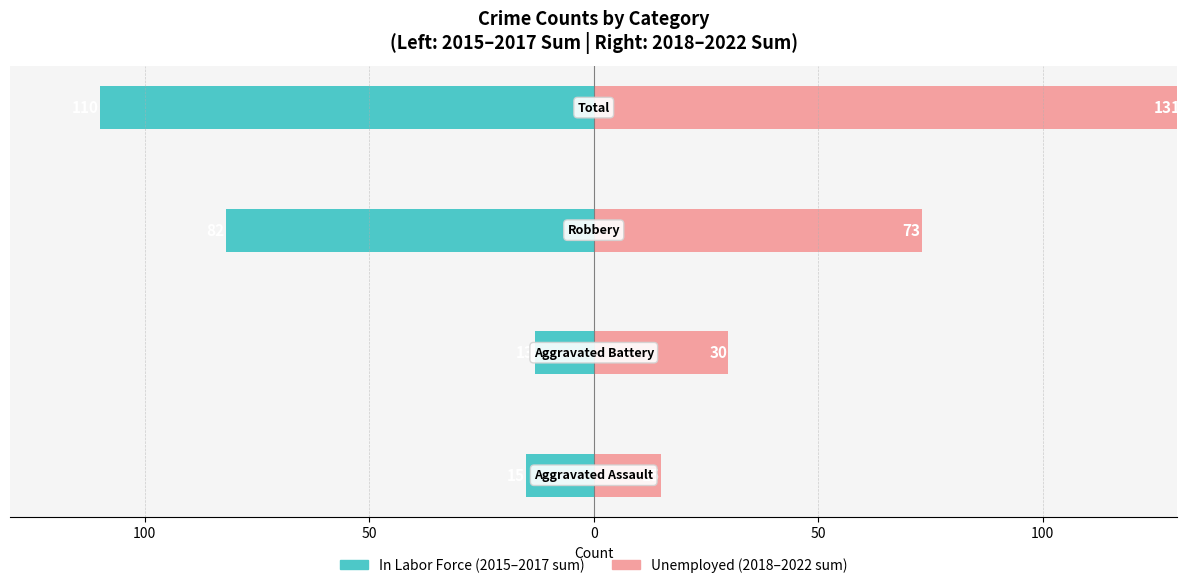

How many groups of bars are there?

4